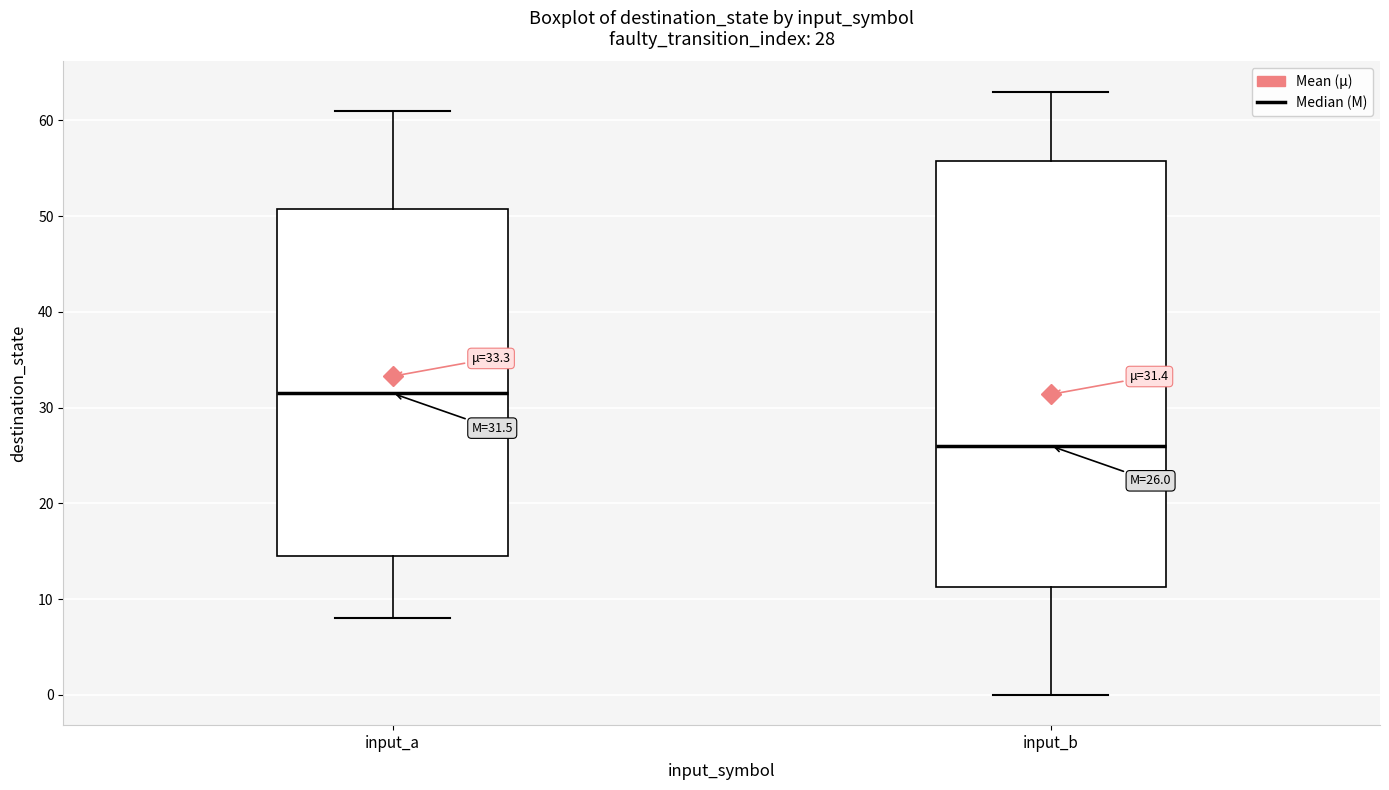

Comparing the boxes themselves (not the whiskers), which one is the tallest?

input_b